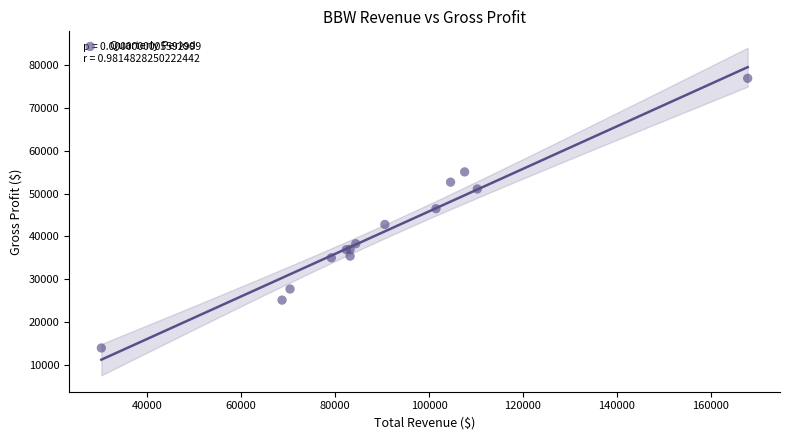

What Y value in the scatter plot is closest to 45450?

46500